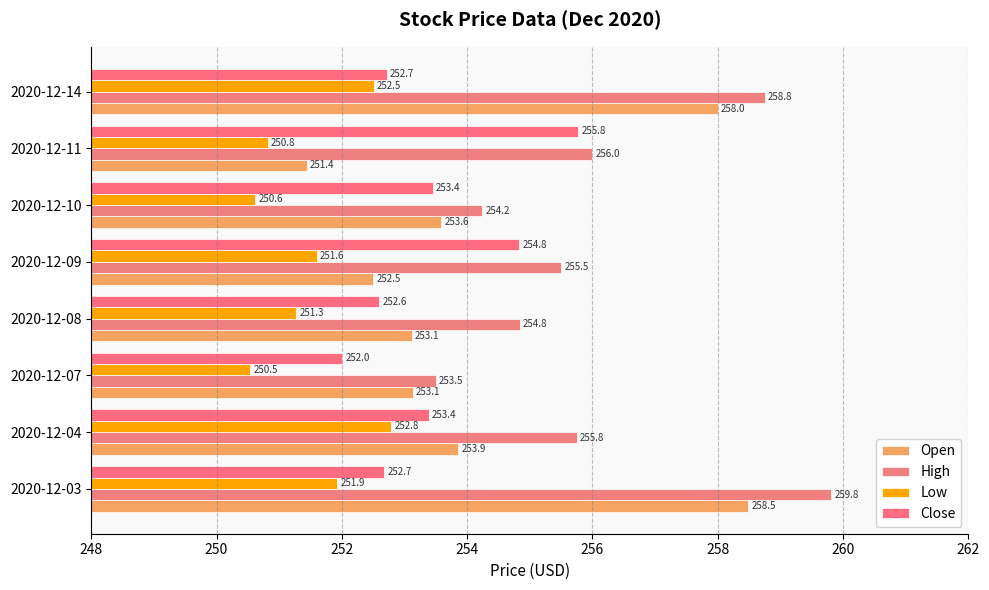

Which category has the highest value in the Close series?

2020-12-11